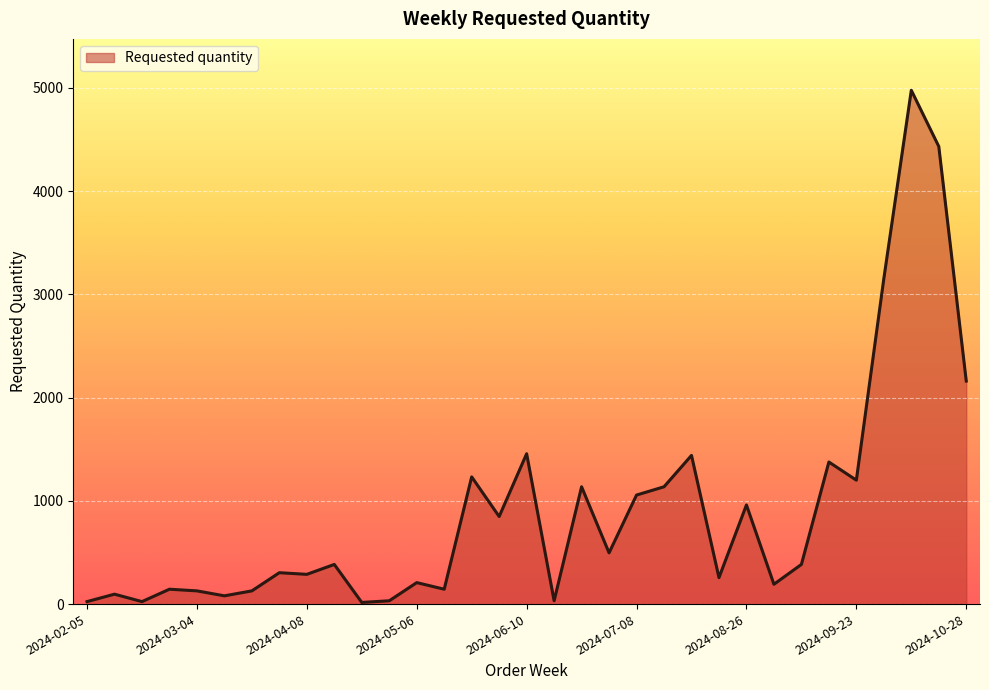

What is the greatest value displayed?

4976